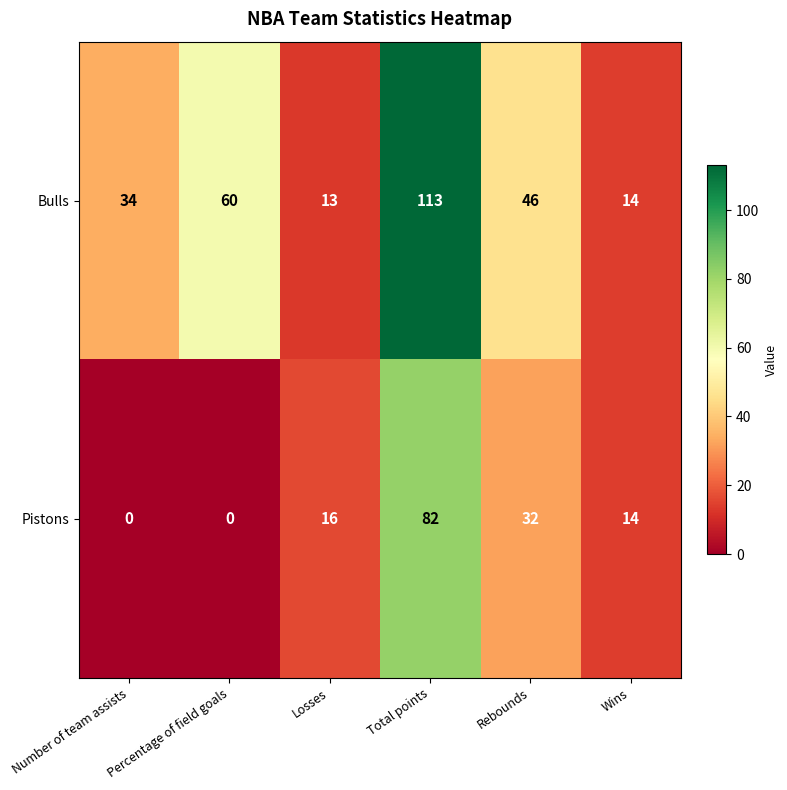

What is the highest value of the Pistons series?

82